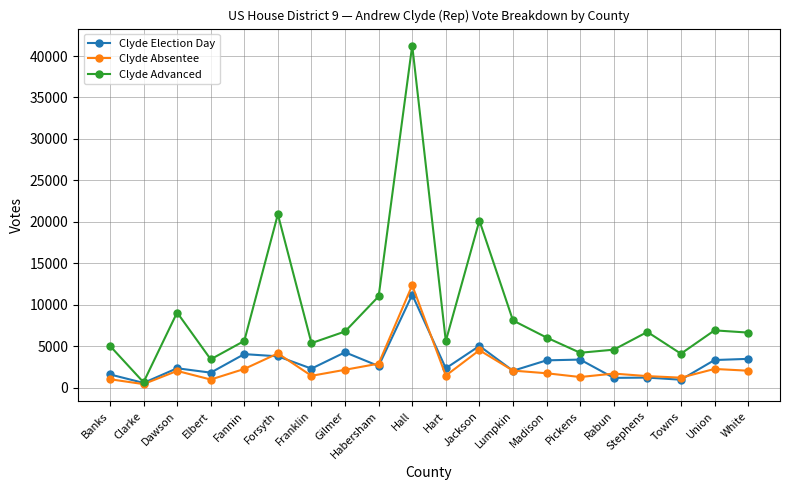

Where is the first local minimum for Clyde Advanced?

Clarke